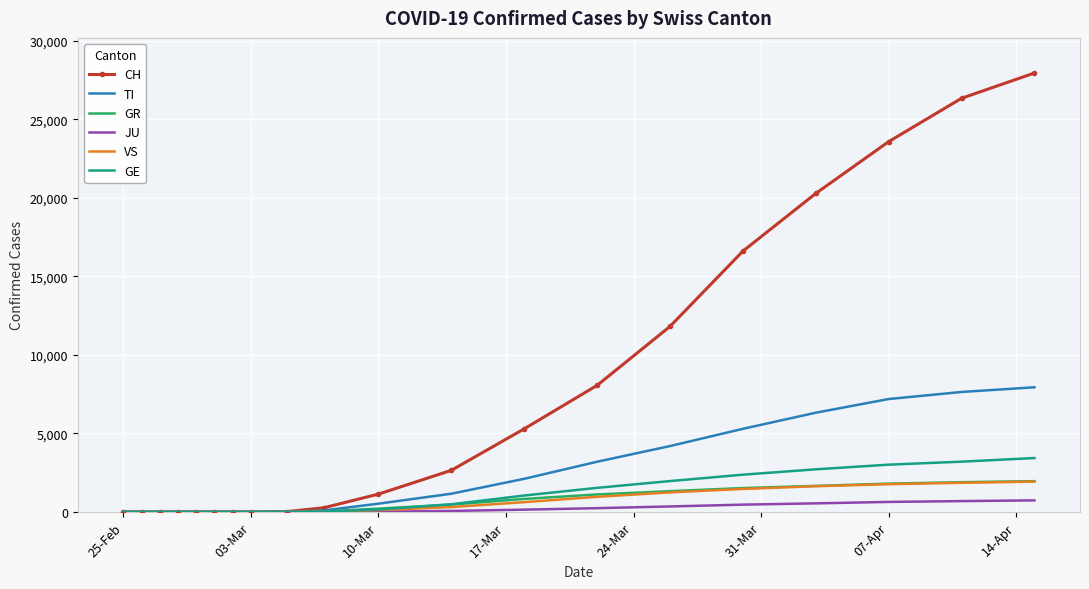

Which series has the largest range (max minus min)?

CH